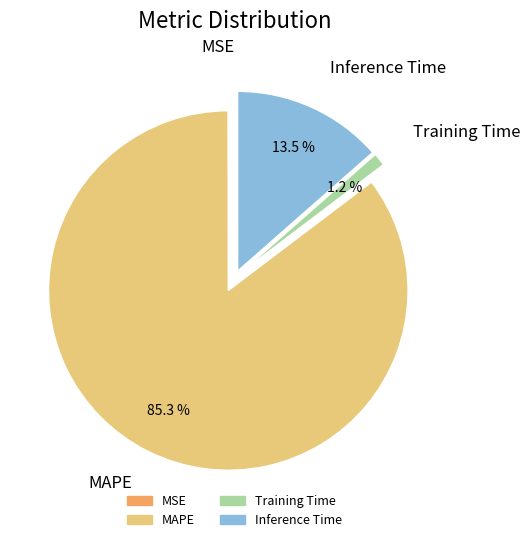

What percentage is NOT represented by Training Time?

98.8%